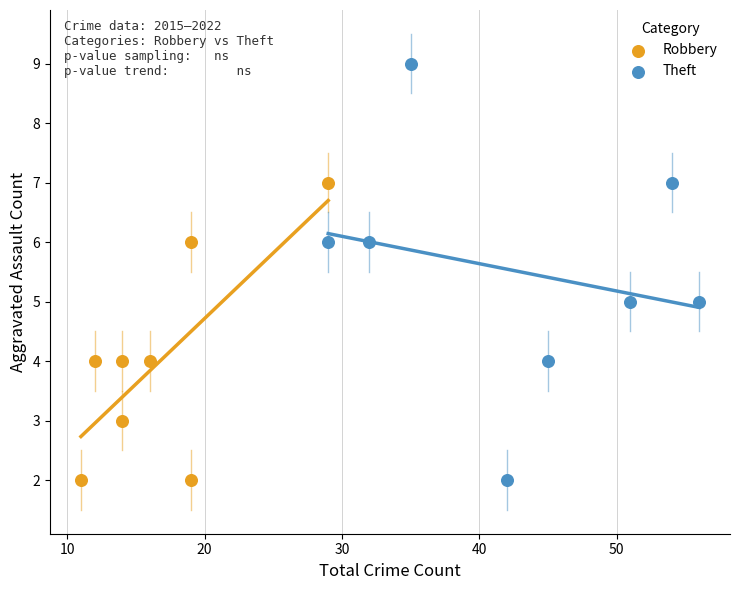

Which series has the widest spread of Y values?

Theft